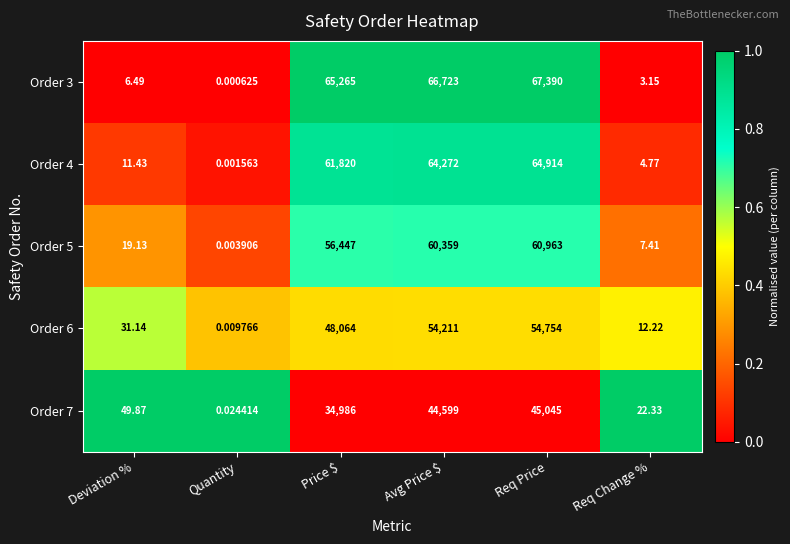

How many series are shown in this chart?

5